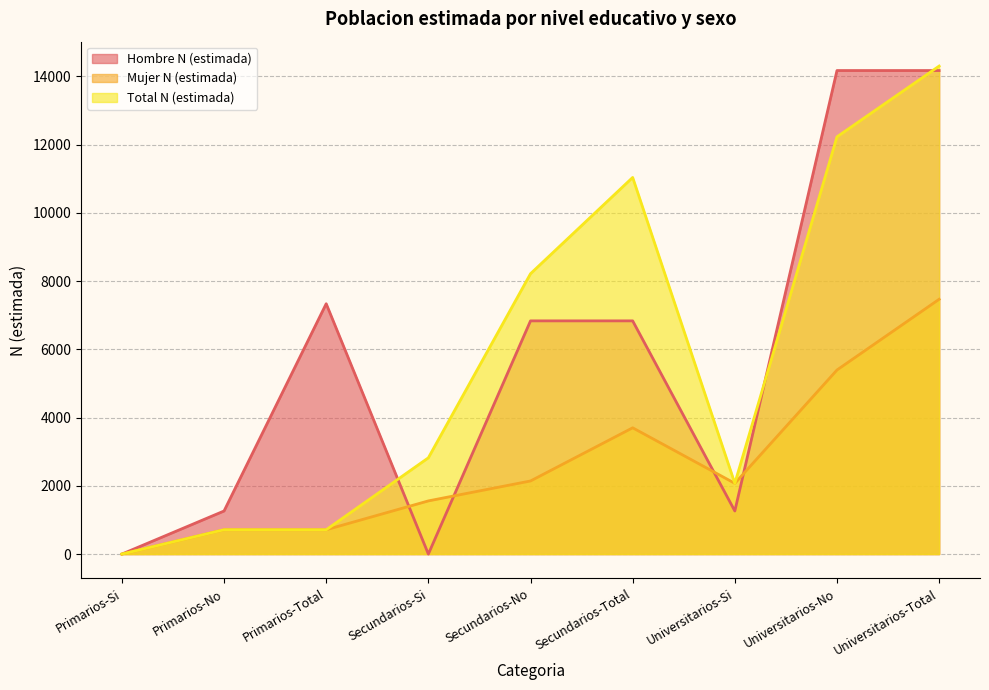

What is the average value of the Total N (estimada) series?

5789